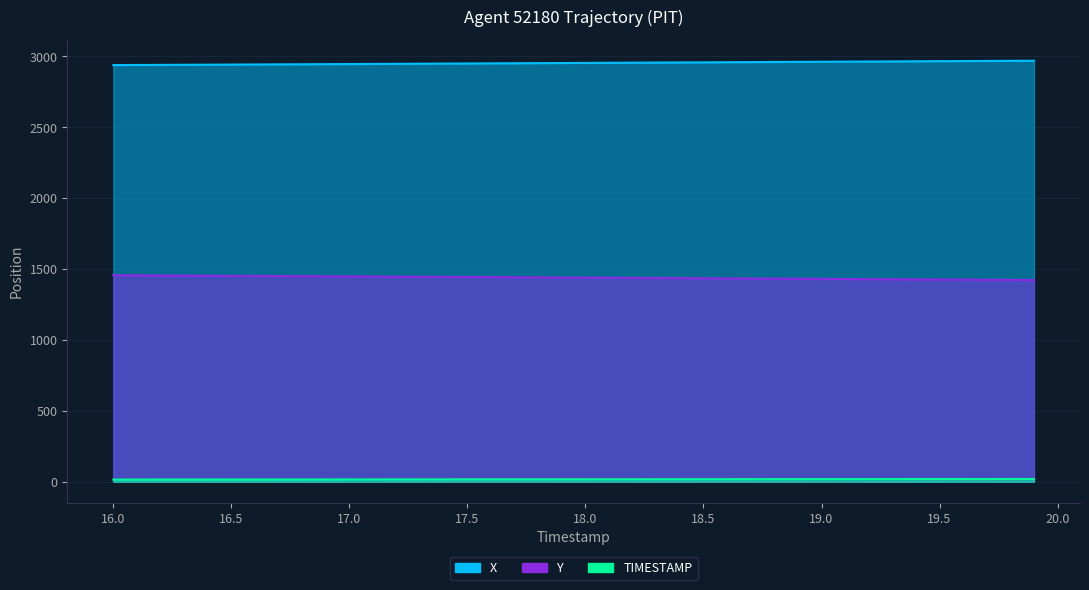

How many data points does each series have?

40